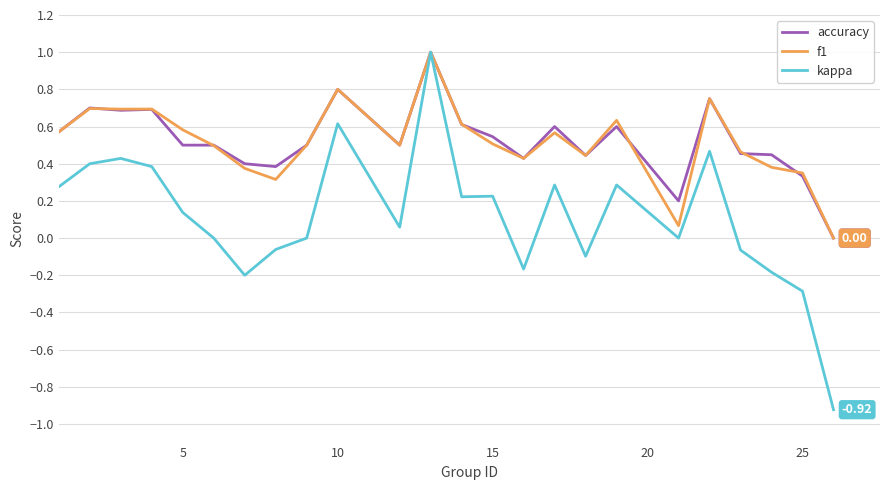

How many lines are shown in the chart?

3